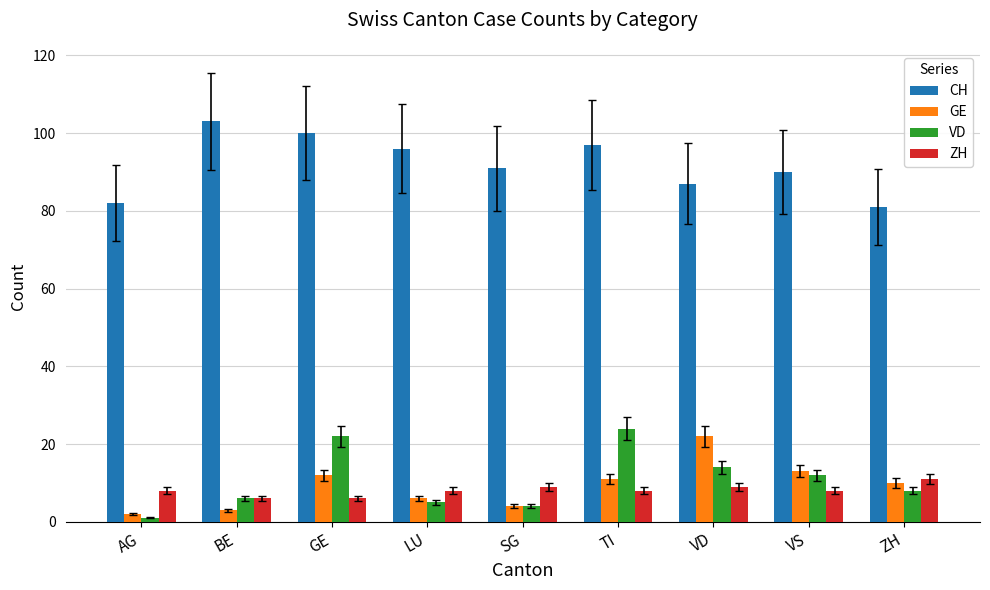

Which series has the largest total across all categories?

CH